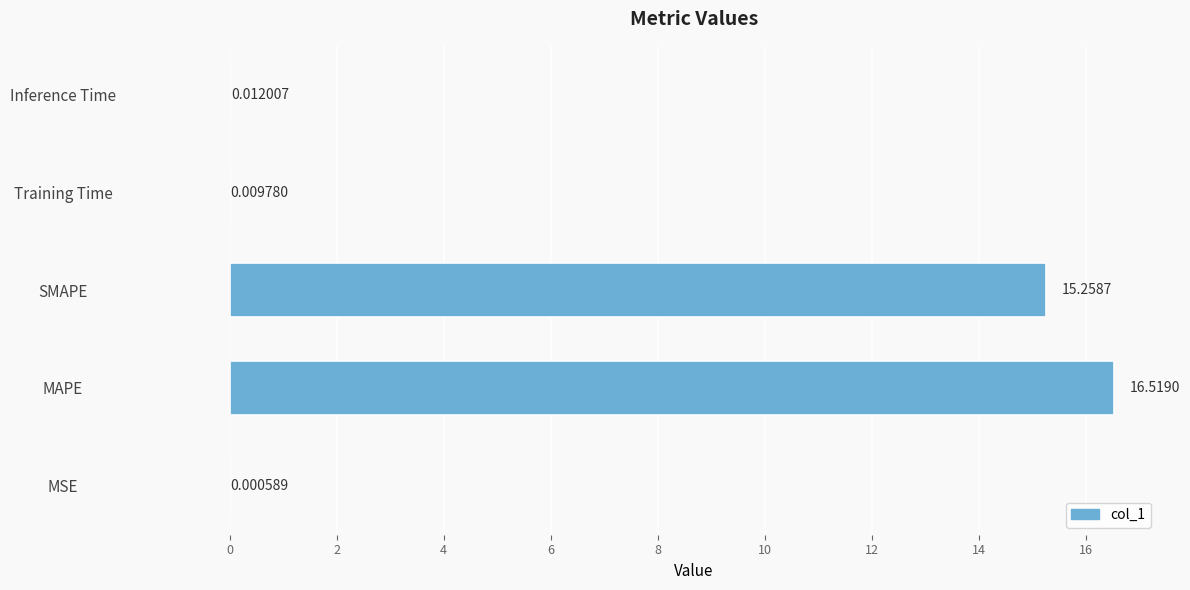

What is the change in value from MAPE to SMAPE?

-1.3